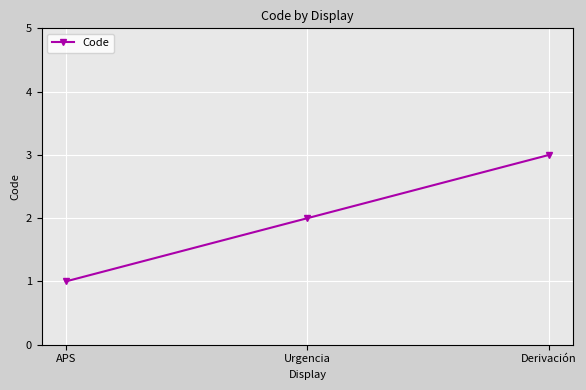

What is the sum of the values at Derivación and Urgencia?

5